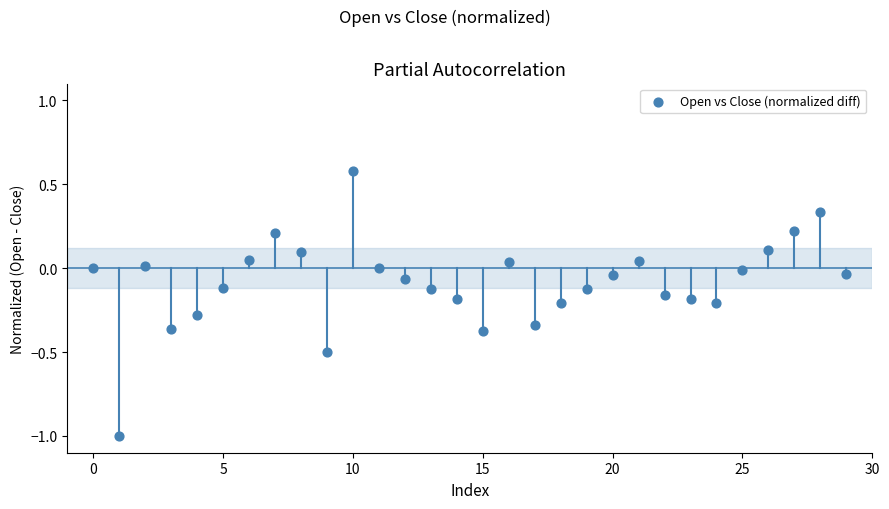

What is the range of Y values (max minus min)?

1.6